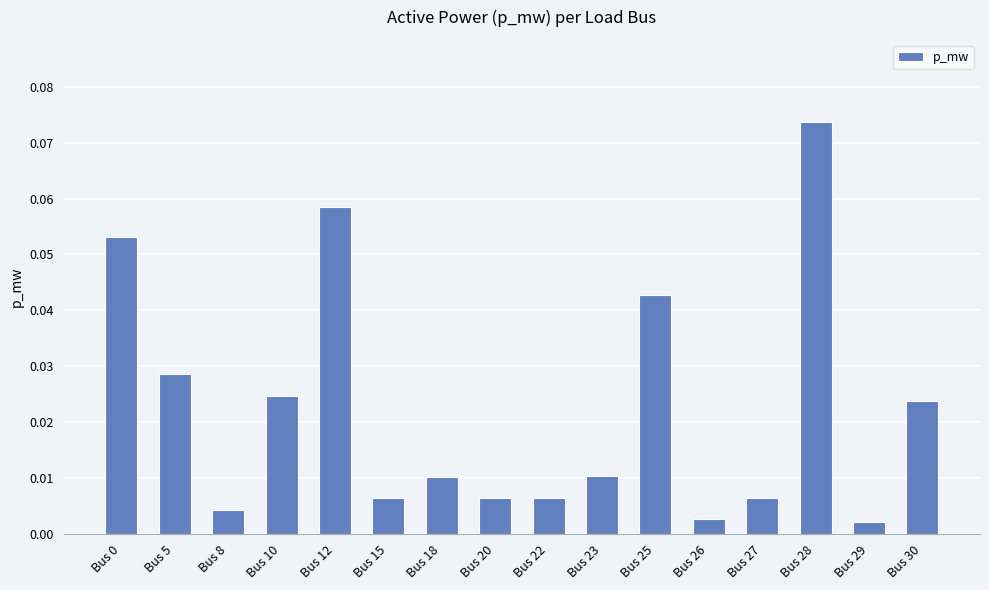

Between Bus 25 and Bus 28, which is larger?

Bus 28